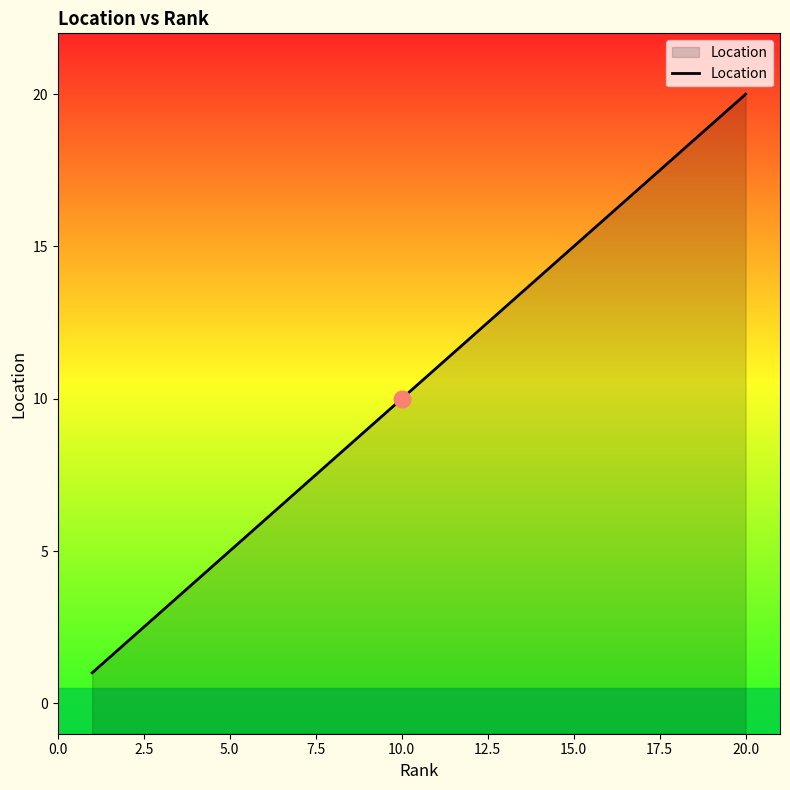

Which category has the highest value across all series?

20.0